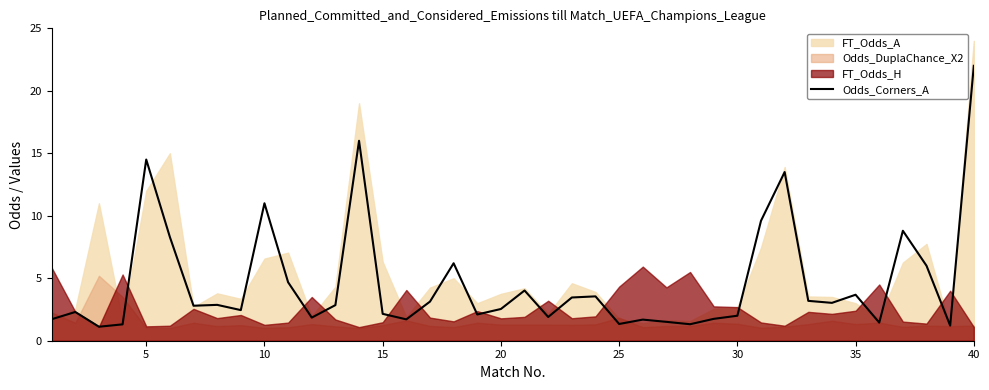

Count the number of categories in the chart.

40